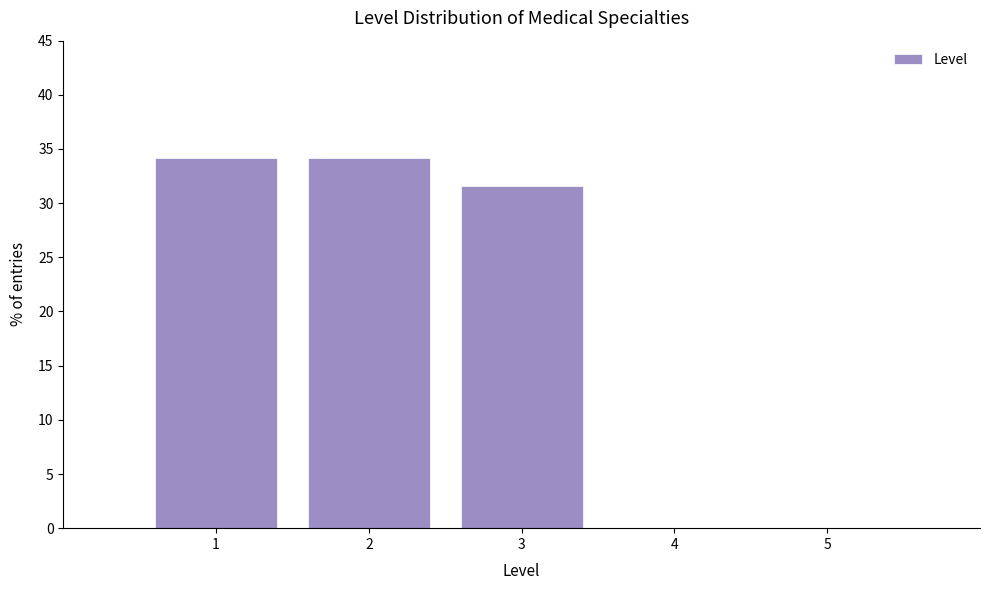

Reading left to right, transcribe all the data shown in this chart.

1=34.2	2=34.2	3=31.6